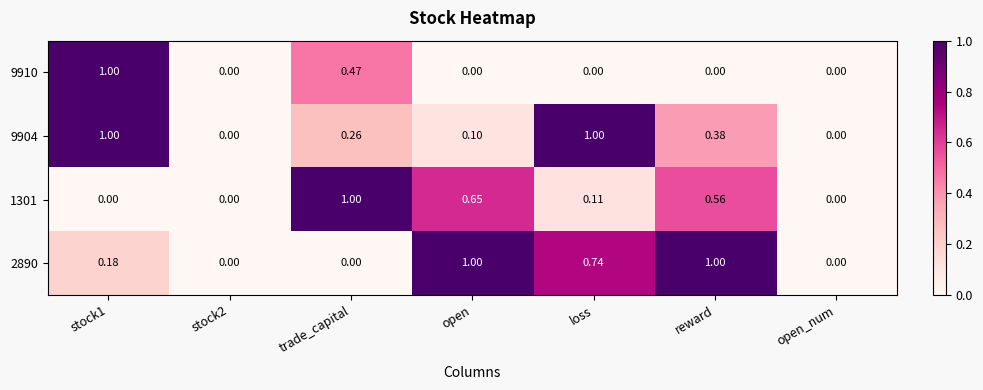

Is the value of 2890 at open greater than the value of 9910 at reward?

Yes